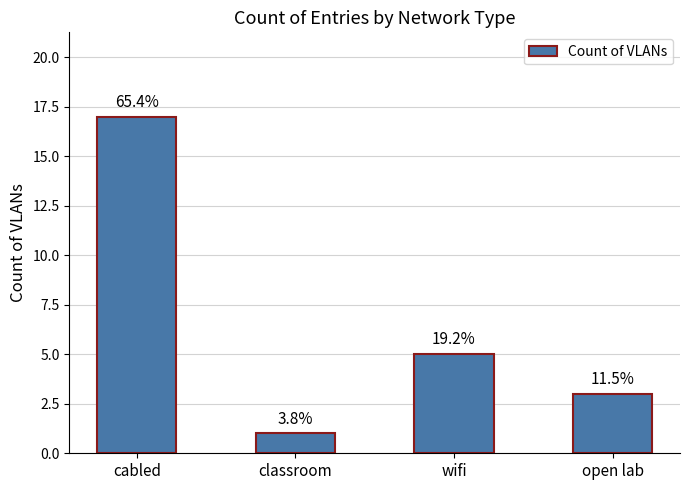

Rank the categories by value from lowest to highest.

classroom, open lab, wifi, cabled